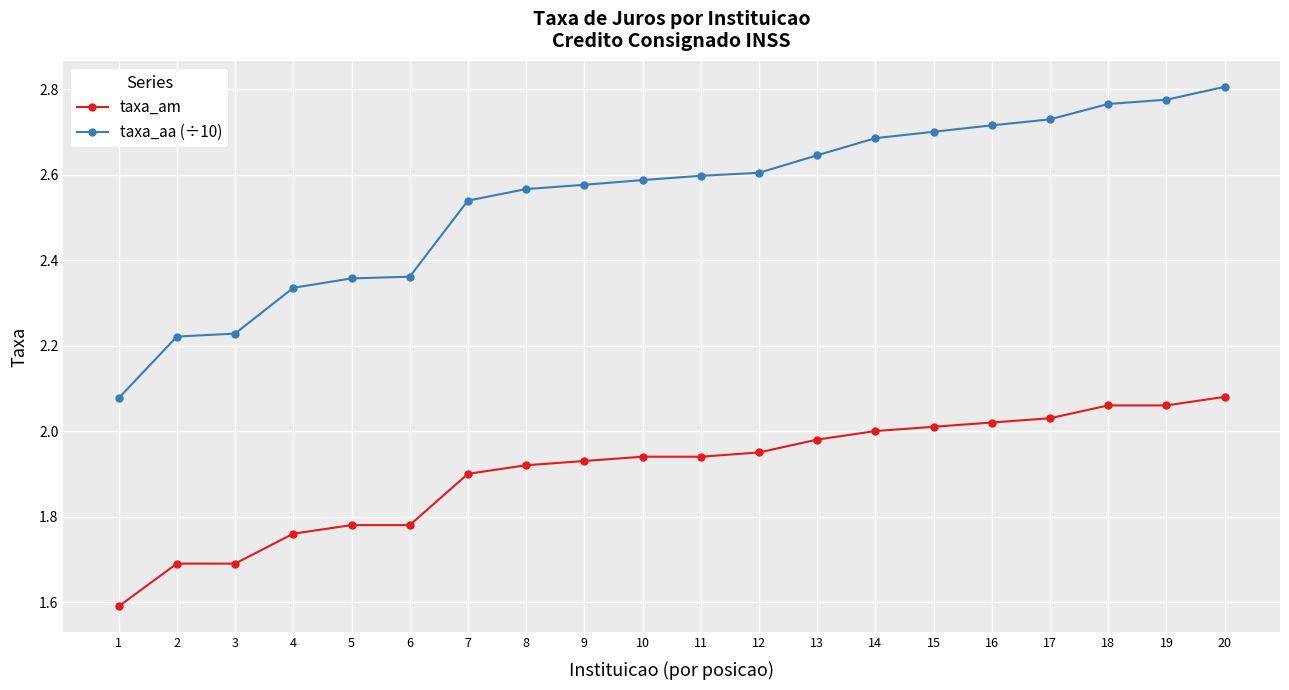

Which series has the largest range (max minus min)?

taxa_aa (÷10)